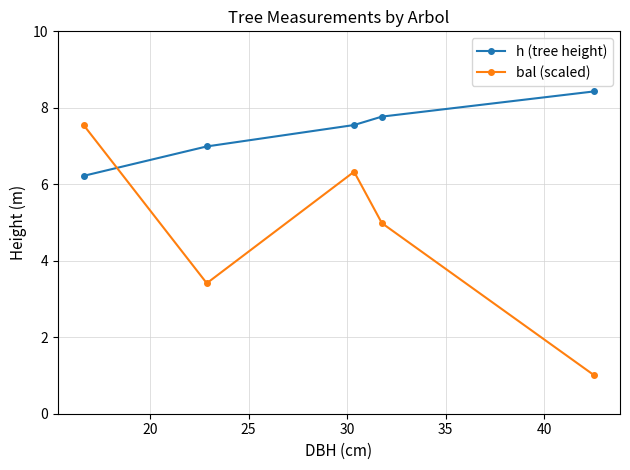

At how many categories does at least one series exceed 3?

5